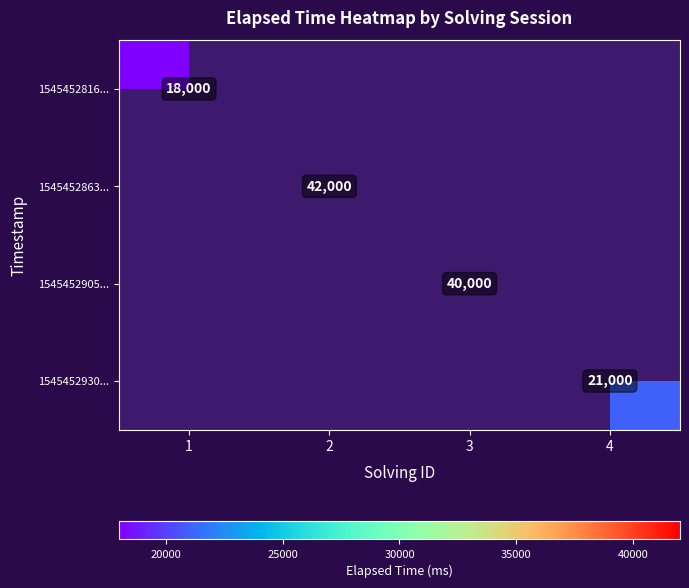

Is it true that 1545452930... equals 13806 at 4?

False